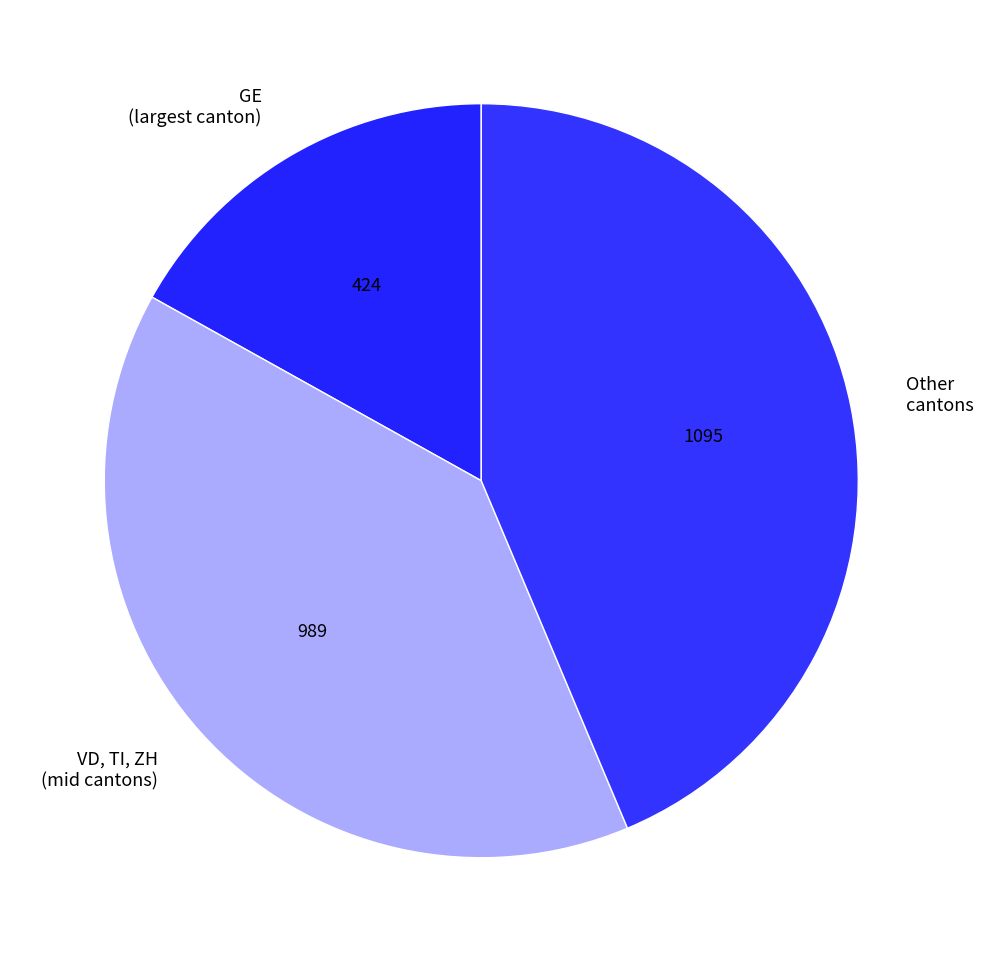

How many segments does this pie chart have?

3